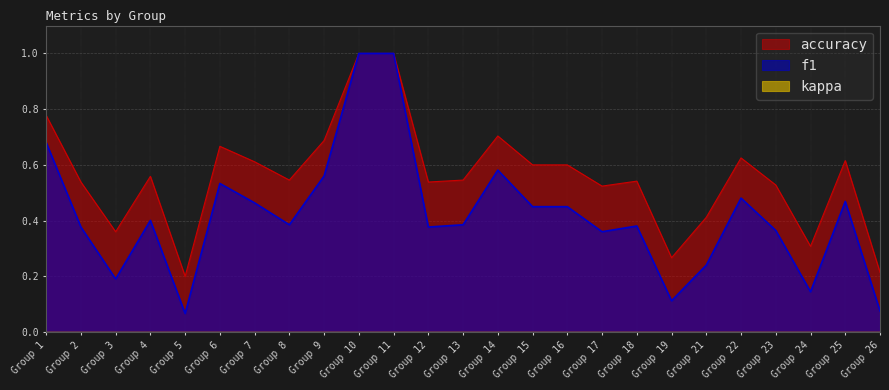

Reading left to right, transcribe all the data shown in this chart.

f1: 0.7	0.4	0.2	0.4	0.1	0.5	0.5	0.4	0.6	1.0	1.0	0.4	0.4	0.6	0.5	0.5	0.4	0.4	0.1	0.2	0.5	0.4	0.1	0.5	0.1
accuracy: 0.8	0.5	0.4	0.6	0.2	0.7	0.6	0.5	0.7	1.0	1.0	0.5	0.5	0.7	0.6	0.6	0.5	0.5	0.3	0.4	0.6	0.5	0.3	0.6	0.2